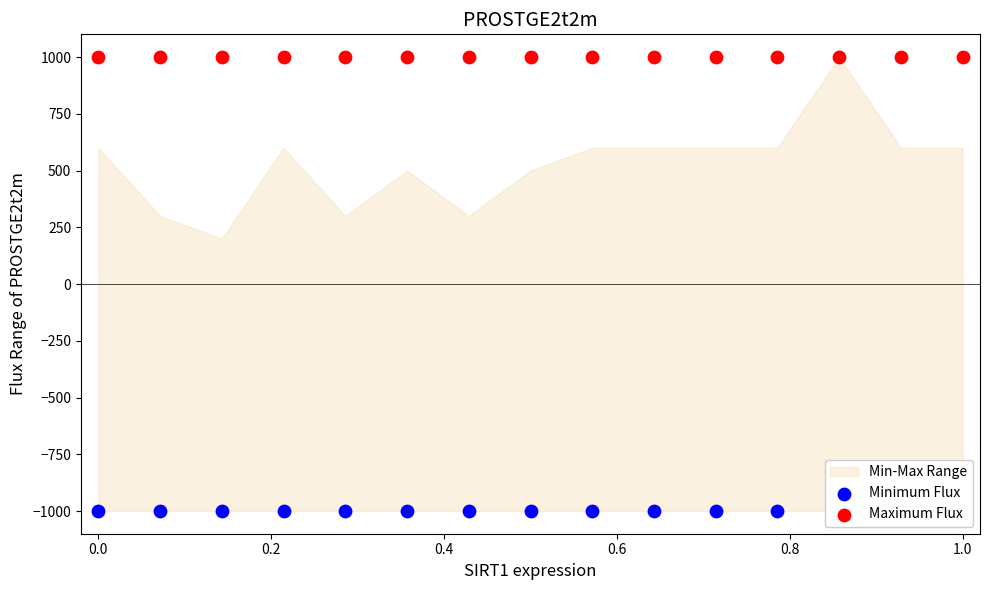

Which series has the largest total across all categories?

Maximum Flux